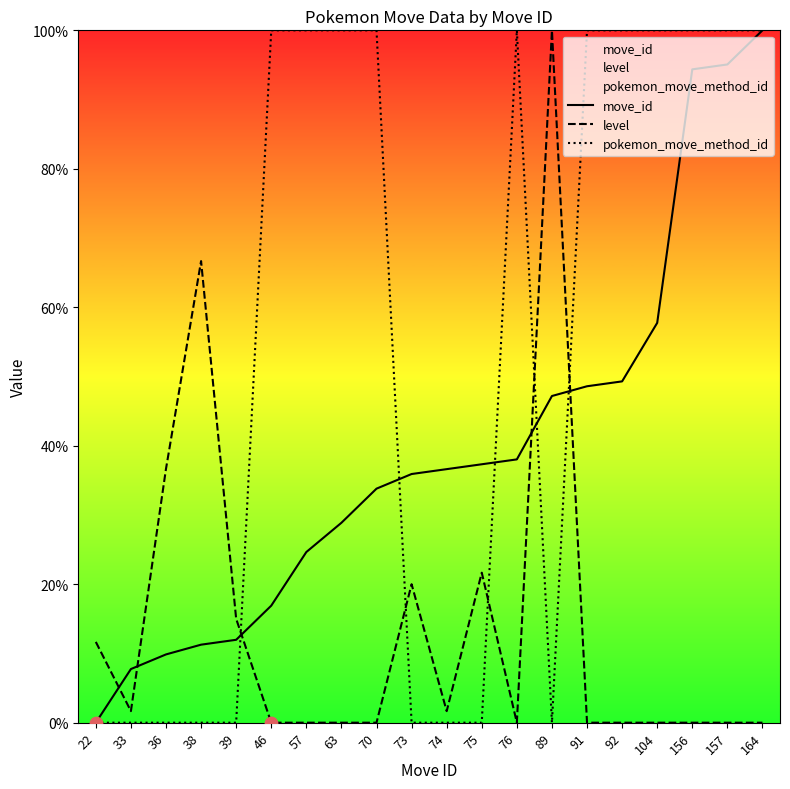

What are all the series names shown in the legend?

move_id, level, pokemon_move_method_id